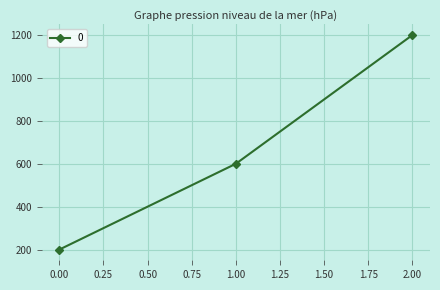

Rank the categories by value from highest to lowest.

2.00, 1.00, 0.00